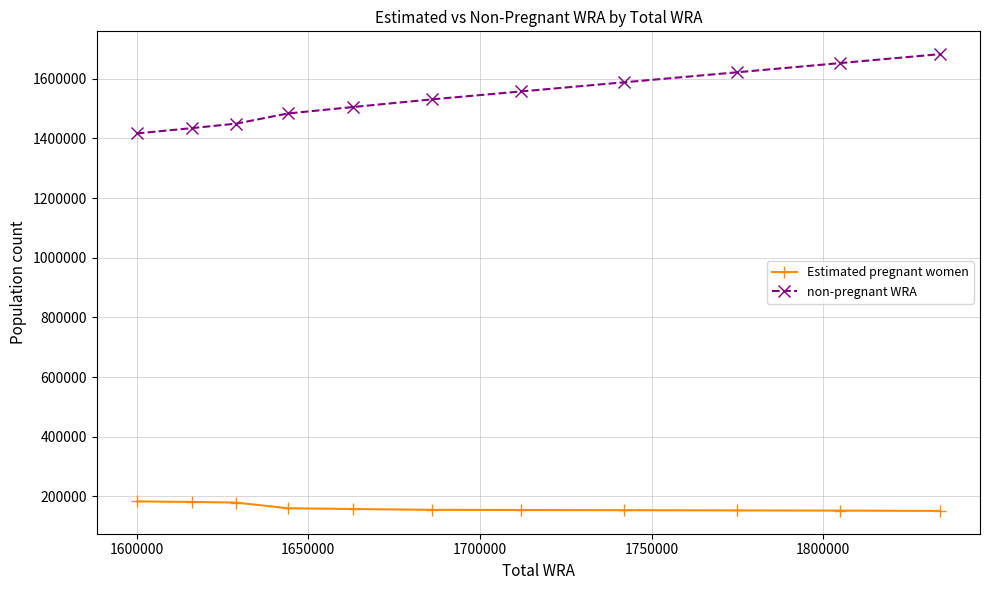

Rank the series by their average value, from lowest to highest.

Estimated pregnant women, non-pregnant WRA